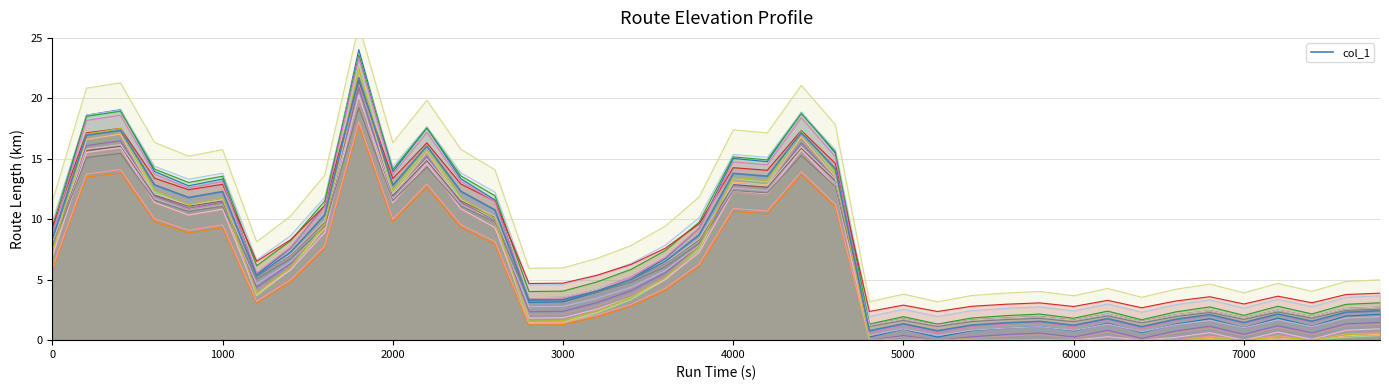

How many points are higher than both their immediate neighbors (excluding endpoints)?

11